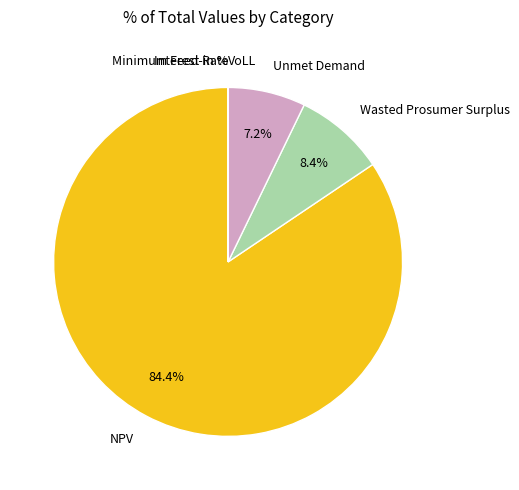

What percentage is the NPV slice, to the nearest percent?

84%